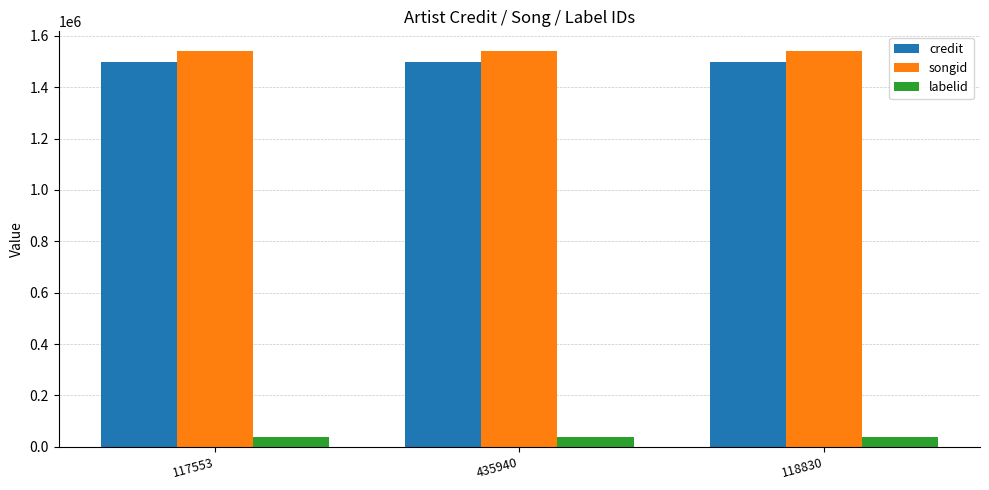

What is the total value across all series at 435940?

3077091